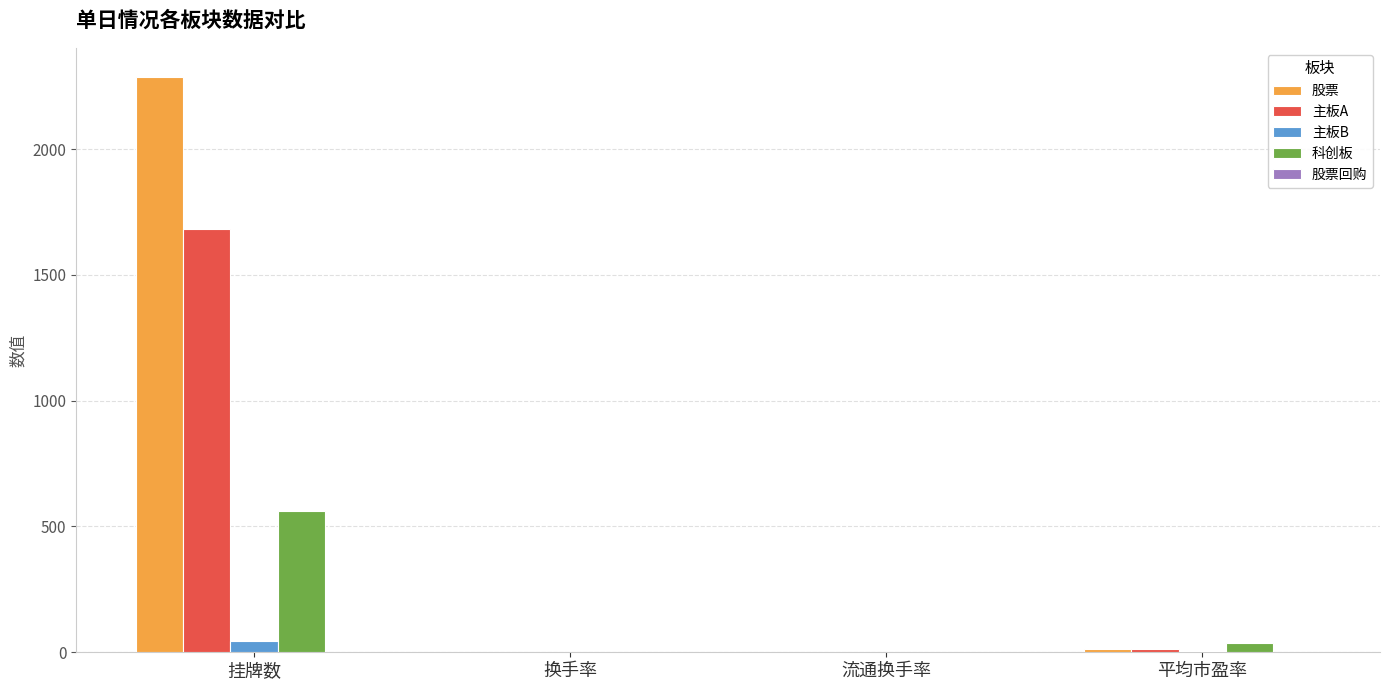

What is the sum of all 股票 values?

2301.7